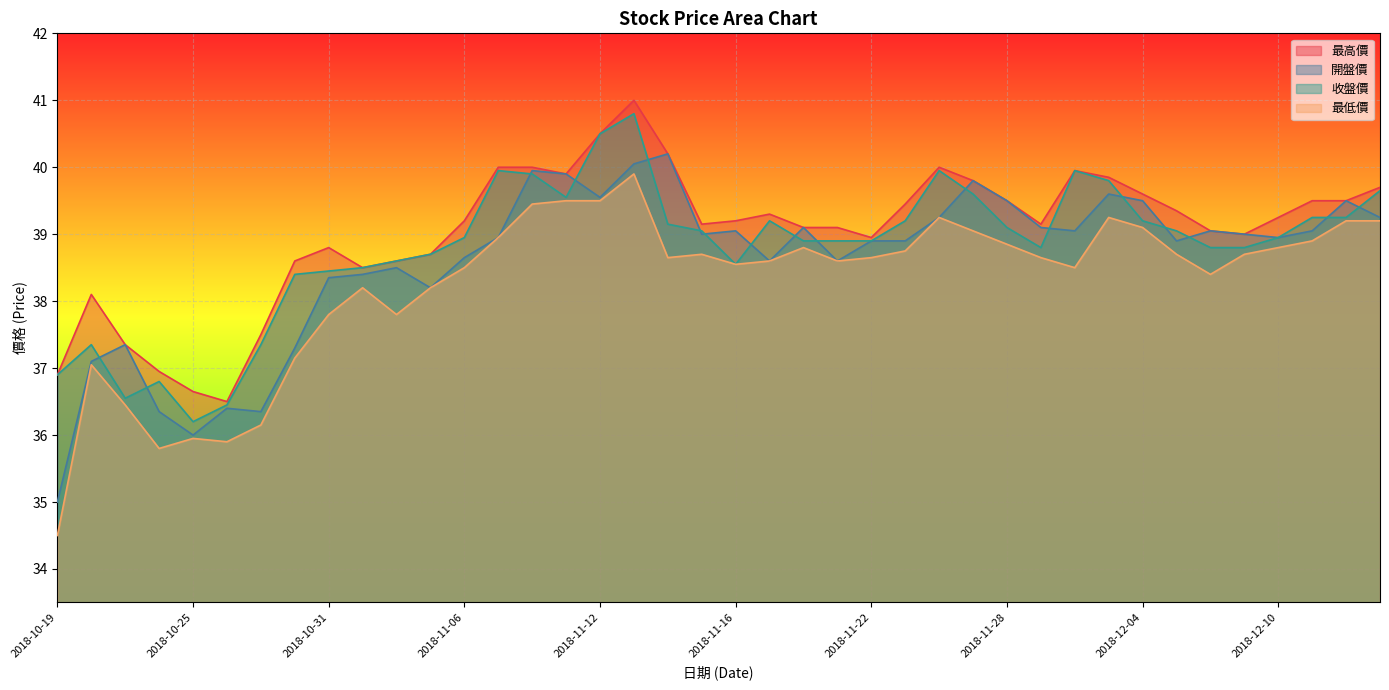

Reading left to right, extract all data points from this chart.

最高價: 2018-10-19=36.9	2018-10-22=38.1	2018-10-23=37.4	2018-10-24=37.0	2018-10-25=36.6	2018-10-26=36.5	2018-10-29=37.5	2018-10-30=38.6	2018-10-31=38.8	2018-11-01=38.5	2018-11-02=38.6	2018-11-05=38.7	2018-11-06=39.2	2018-11-07=40.0	2018-11-08=40.0	2018-11-09=39.9	2018-11-12=40.5	2018-11-13=41.0	2018-11-14=40.2	2018-11-15=39.1	2018-11-16=39.2	2018-11-19=39.3	2018-11-20=39.1	2018-11-21=39.1	2018-11-22=39.0	2018-11-23=39.5	2018-11-26=40.0	2018-11-27=39.8	2018-11-28=39.5	2018-11-29=39.1	2018-11-30=40.0	2018-12-03=39.9	2018-12-04=39.6	2018-12-05=39.4	2018-12-06=39.0	2018-12-07=39.0	2018-12-10=39.2	2018-12-11=39.5	2018-12-12=39.5	2018-12-13=39.7
開盤價: 2018-10-19=35.0	2018-10-22=37.1	2018-10-23=37.4	2018-10-24=36.4	2018-10-25=36.0	2018-10-26=36.4	2018-10-29=36.4	2018-10-30=37.3	2018-10-31=38.4	2018-11-01=38.4	2018-11-02=38.5	2018-11-05=38.2	2018-11-06=38.6	2018-11-07=39.0	2018-11-08=40.0	2018-11-09=39.9	2018-11-12=39.5	2018-11-13=40.0	2018-11-14=40.2	2018-11-15=39.0	2018-11-16=39.0	2018-11-19=38.6	2018-11-20=39.1	2018-11-21=38.6	2018-11-22=38.9	2018-11-23=38.9	2018-11-26=39.2	2018-11-27=39.8	2018-11-28=39.5	2018-11-29=39.1	2018-11-30=39.0	2018-12-03=39.6	2018-12-04=39.5	2018-12-05=38.9	2018-12-06=39.0	2018-12-07=39.0	2018-12-10=39.0	2018-12-11=39.0	2018-12-12=39.5	2018-12-13=39.2
收盤價: 2018-10-19=36.9	2018-10-22=37.4	2018-10-23=36.5	2018-10-24=36.8	2018-10-25=36.2	2018-10-26=36.5	2018-10-29=37.4	2018-10-30=38.4	2018-10-31=38.5	2018-11-01=38.5	2018-11-02=38.6	2018-11-05=38.7	2018-11-06=39.0	2018-11-07=40.0	2018-11-08=39.9	2018-11-09=39.5	2018-11-12=40.5	2018-11-13=40.8	2018-11-14=39.1	2018-11-15=39.0	2018-11-16=38.5	2018-11-19=39.2	2018-11-20=38.9	2018-11-21=38.9	2018-11-22=38.9	2018-11-23=39.2	2018-11-26=40.0	2018-11-27=39.6	2018-11-28=39.1	2018-11-29=38.8	2018-11-30=40.0	2018-12-03=39.8	2018-12-04=39.2	2018-12-05=39.0	2018-12-06=38.8	2018-12-07=38.8	2018-12-10=39.0	2018-12-11=39.2	2018-12-12=39.2	2018-12-13=39.6
最低價: 2018-10-19=34.5	2018-10-22=37.0	2018-10-23=36.5	2018-10-24=35.8	2018-10-25=36.0	2018-10-26=35.9	2018-10-29=36.1	2018-10-30=37.1	2018-10-31=37.8	2018-11-01=38.2	2018-11-02=37.8	2018-11-05=38.2	2018-11-06=38.5	2018-11-07=39.0	2018-11-08=39.5	2018-11-09=39.5	2018-11-12=39.5	2018-11-13=39.9	2018-11-14=38.6	2018-11-15=38.7	2018-11-16=38.5	2018-11-19=38.6	2018-11-20=38.8	2018-11-21=38.6	2018-11-22=38.6	2018-11-23=38.8	2018-11-26=39.2	2018-11-27=39.0	2018-11-28=38.9	2018-11-29=38.6	2018-11-30=38.5	2018-12-03=39.2	2018-12-04=39.1	2018-12-05=38.7	2018-12-06=38.4	2018-12-07=38.7	2018-12-10=38.8	2018-12-11=38.9	2018-12-12=39.2	2018-12-13=39.2